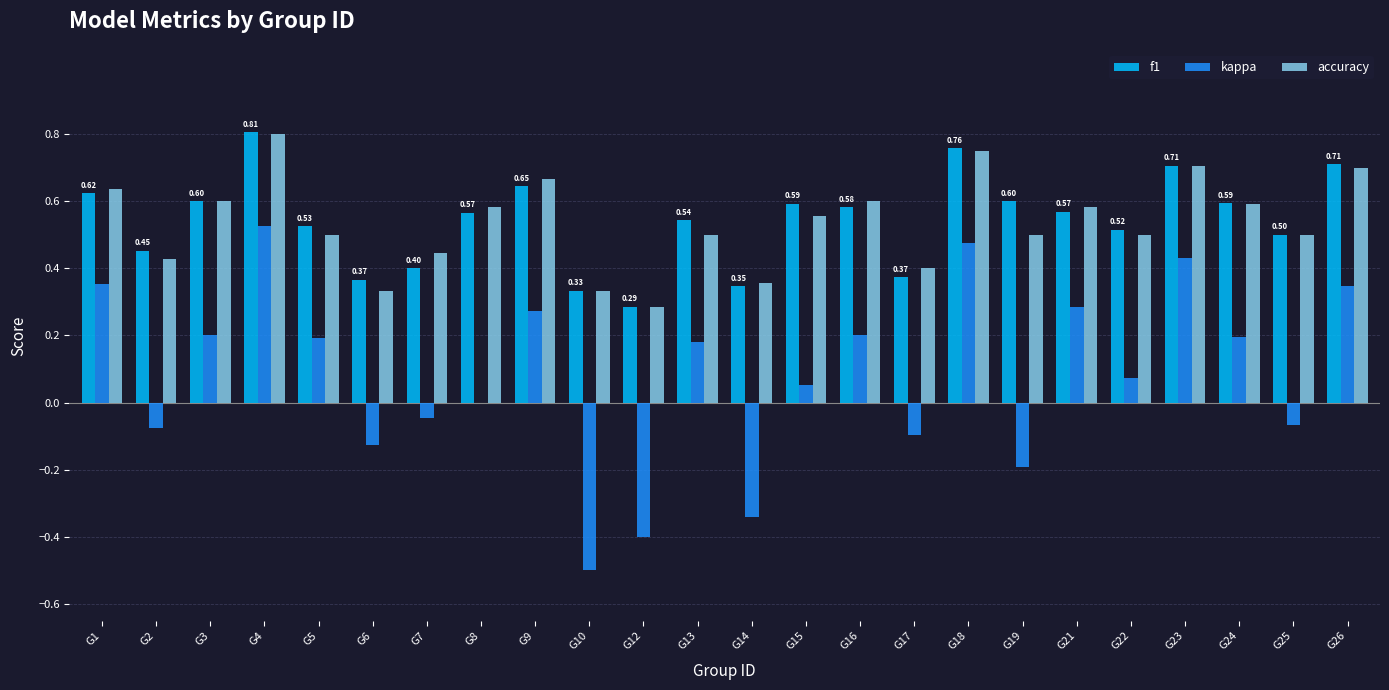

Is the value of accuracy at G18 greater than the value of f1 at G14?

Yes